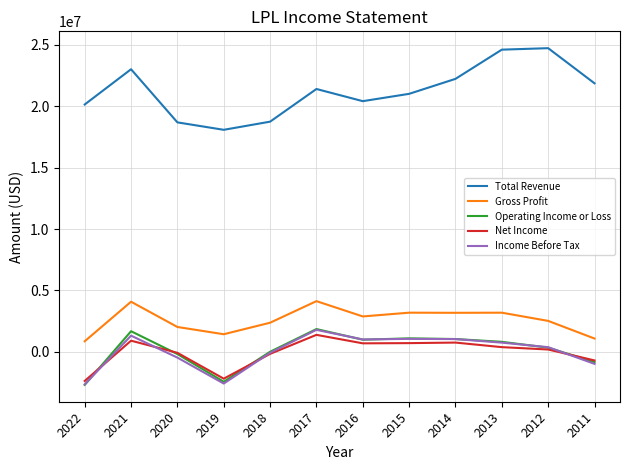

Is the value of Income Before Tax at 2018 greater than the value of Operating Income or Loss at 2013?

No